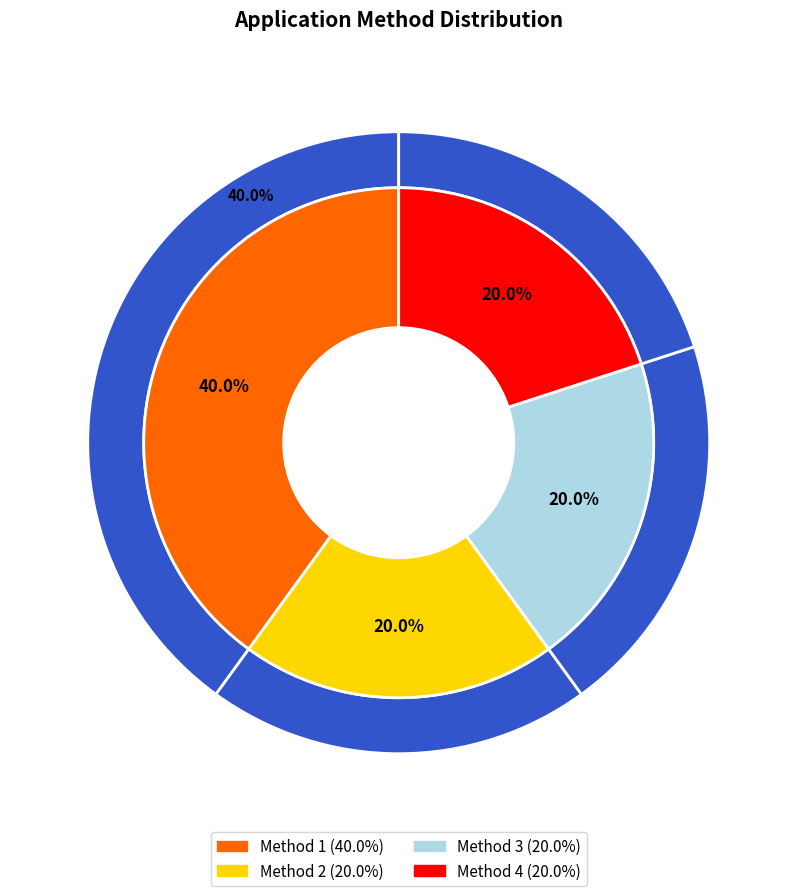

Which slice is the smallest?

Method 2